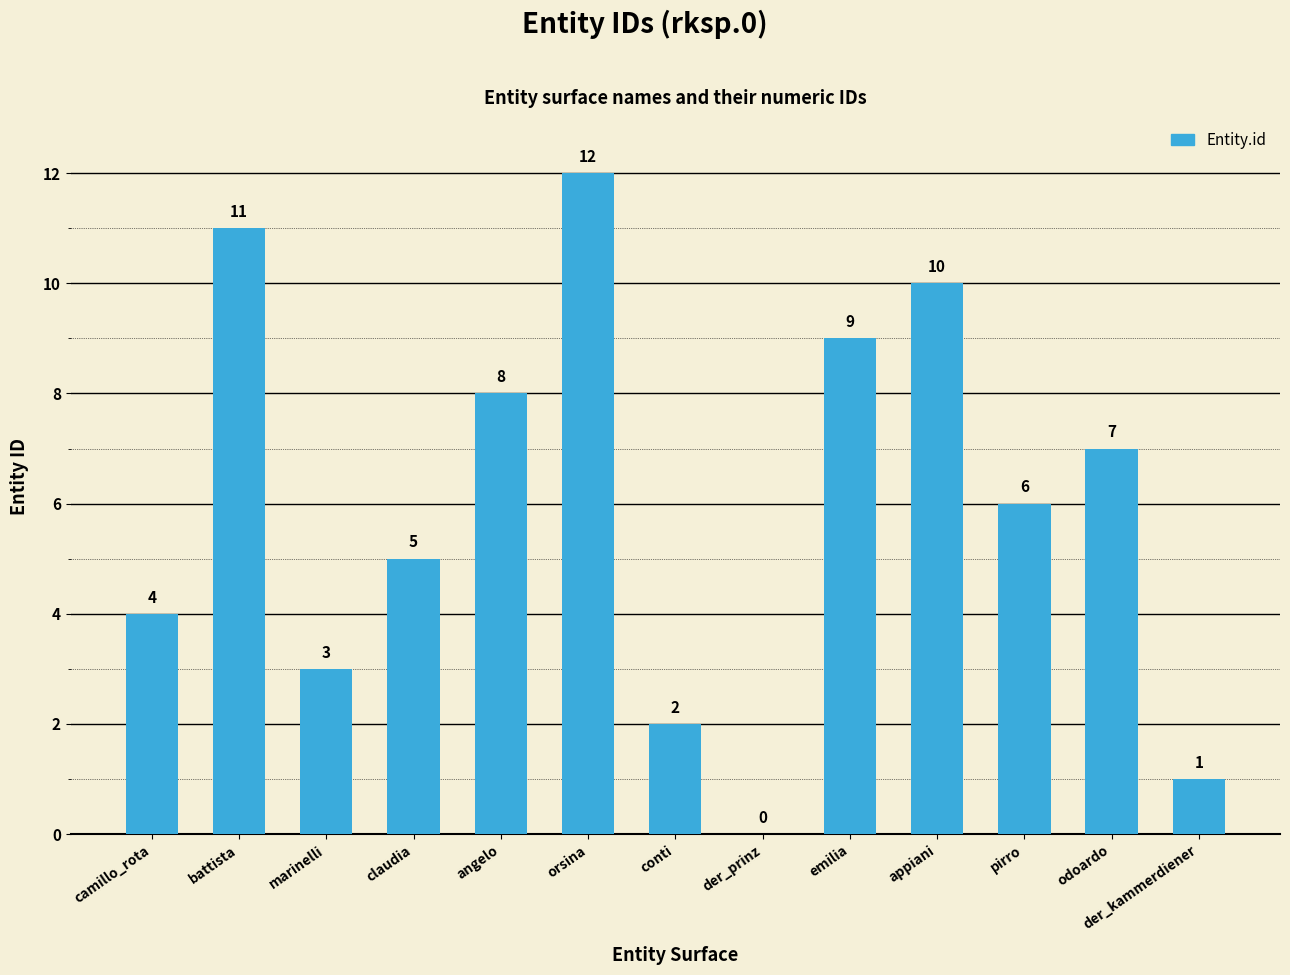

Read the value at emilia, to the nearest 5.

10